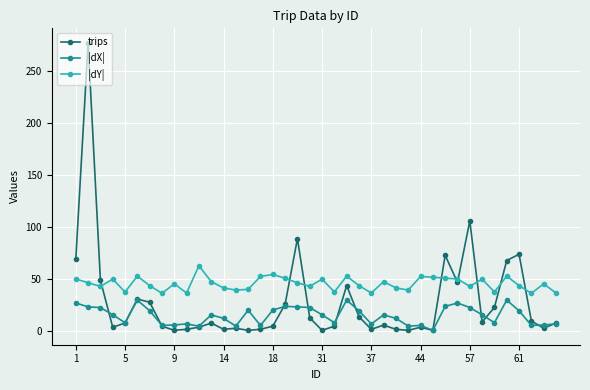

Rank the series by their average value, from lowest to highest.

|dX|, trips, |dY|